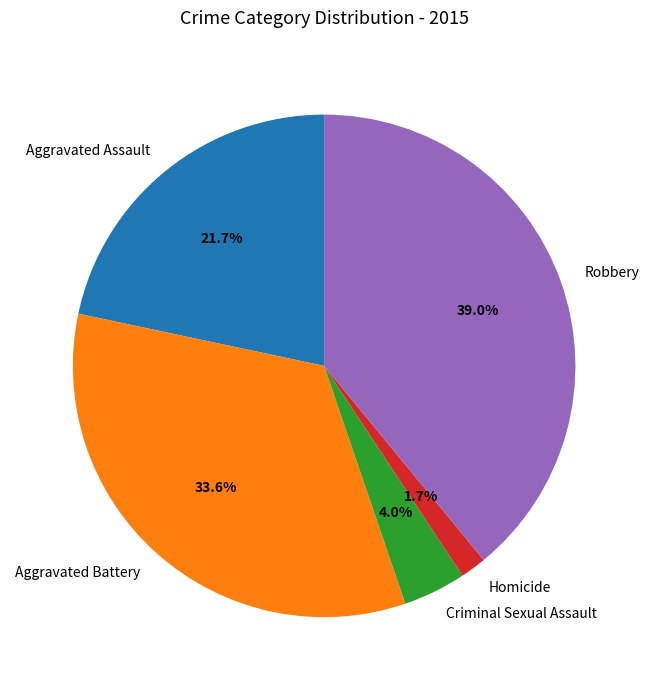

To the nearest percent, what is the difference between the Homicide and Aggravated Battery slice percentages?

32%